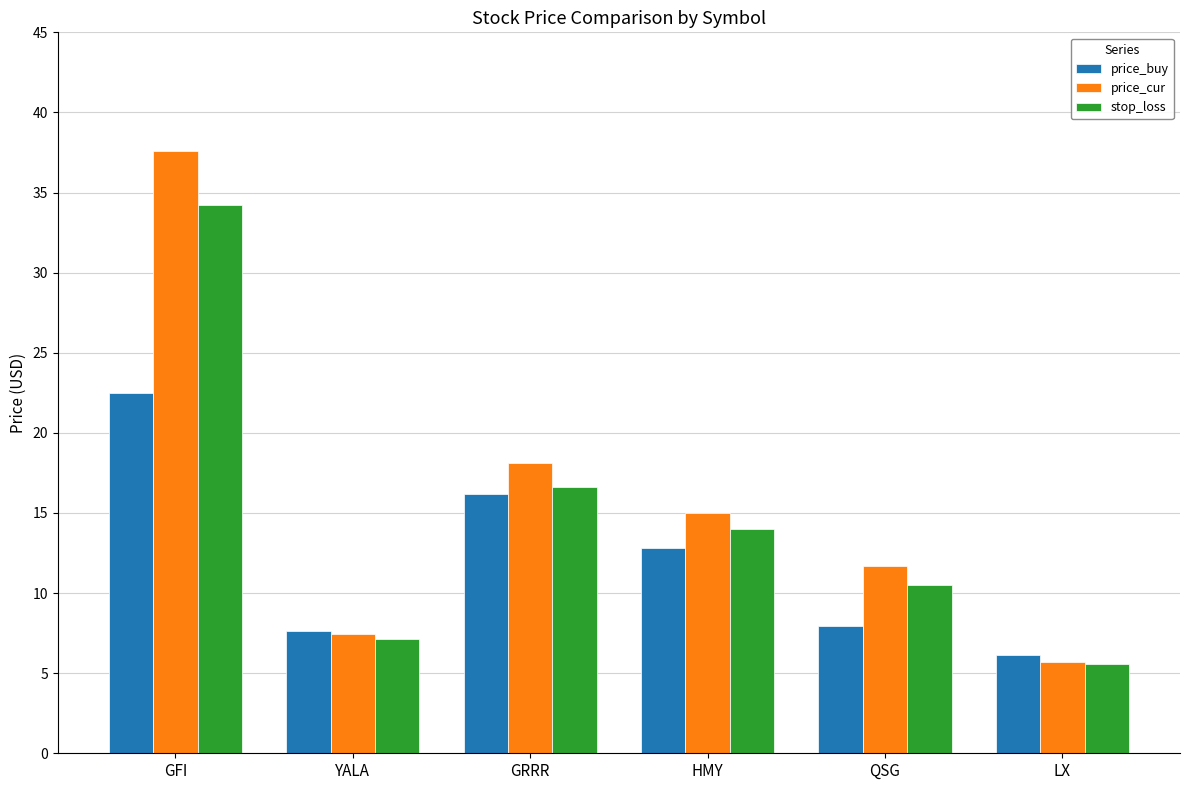

What is the difference between the highest and lowest values at LX?

0.6